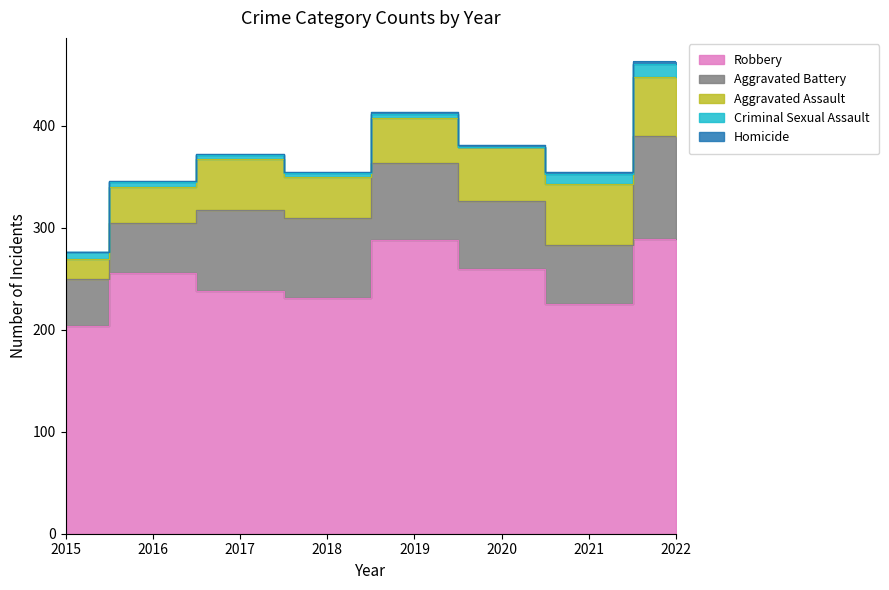

What is the sum of the Criminal Sexual Assault values at 2019 and 2021?

14